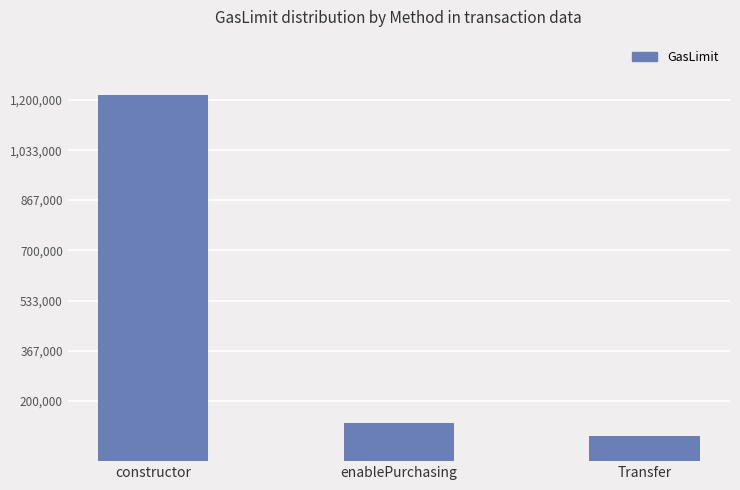

What is the label of the 1st bar from the left?

constructor